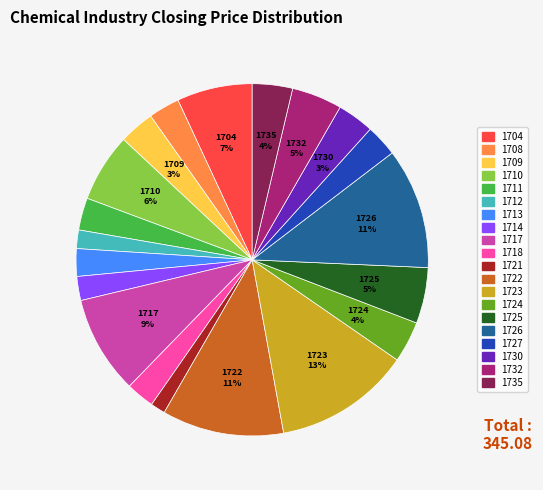

Is there any slice that represents more than half of the pie?

No